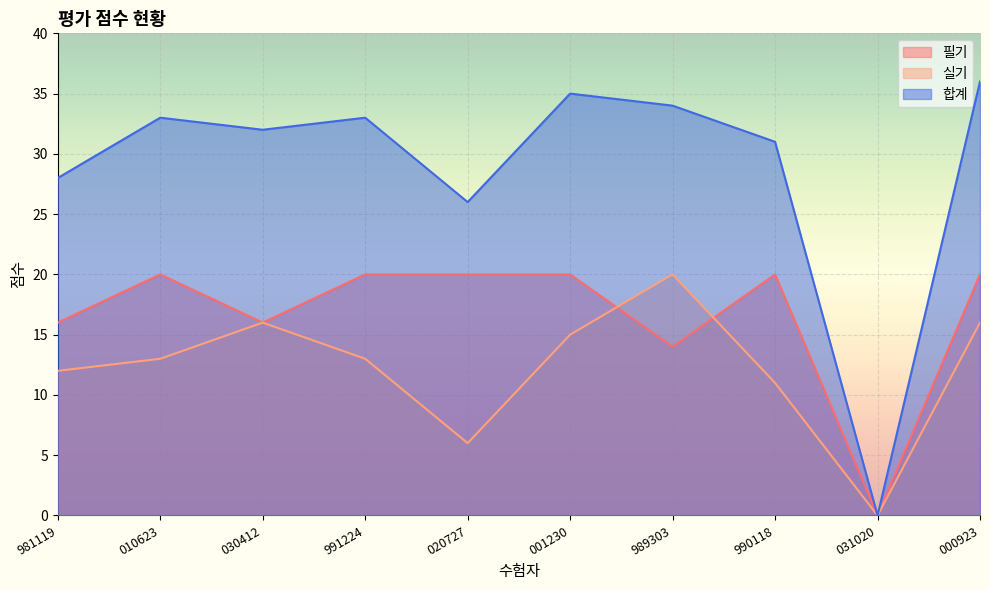

What is the label of the 4th point from the left?

991224